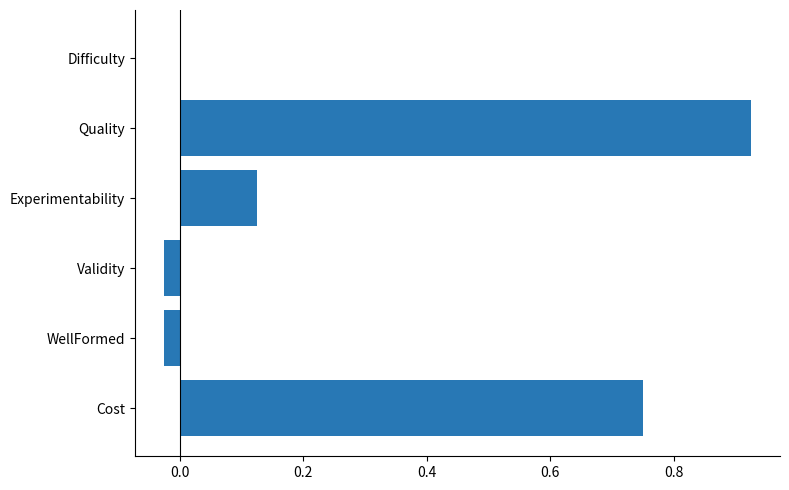

What is the sum of the values at Cost and WellFormed?

0.7